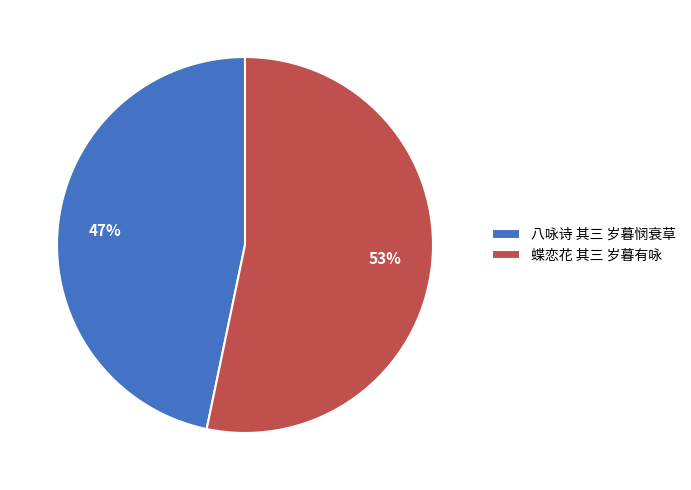

Which slice is the largest?

蝶恋花 其三 岁暮有咏